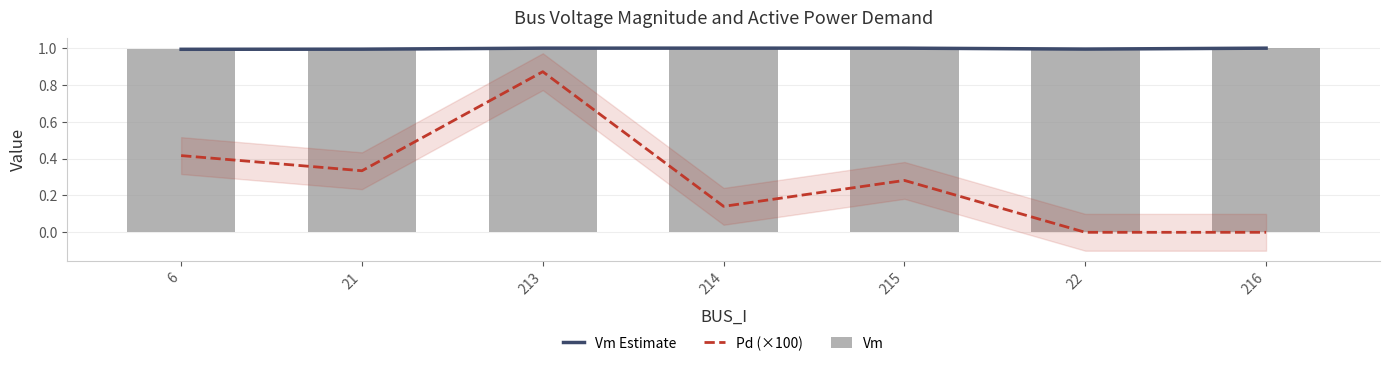

How many categories are shown in the chart?

7